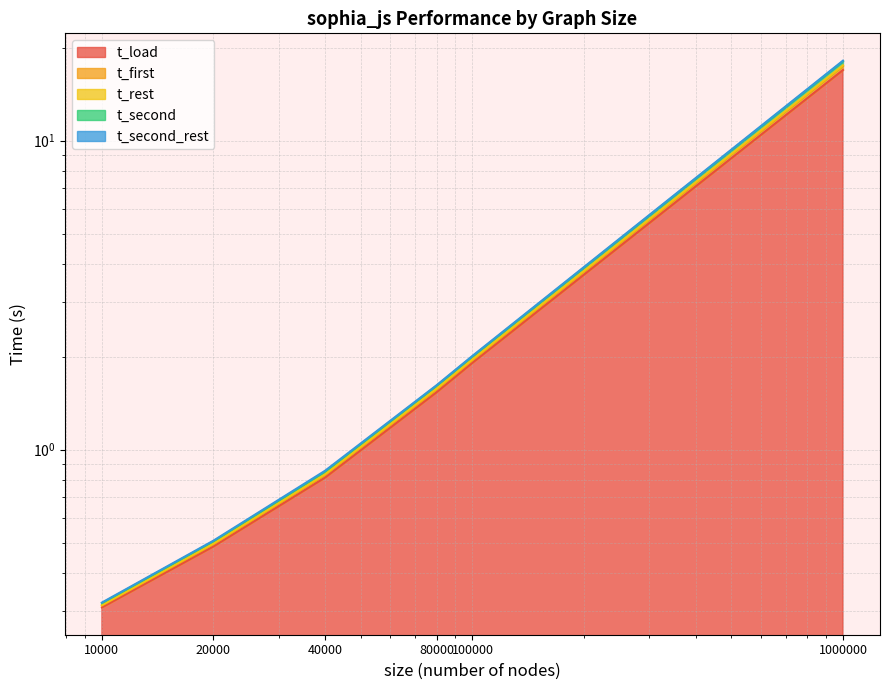

What is the average value of the t_second_rest series?

3.8